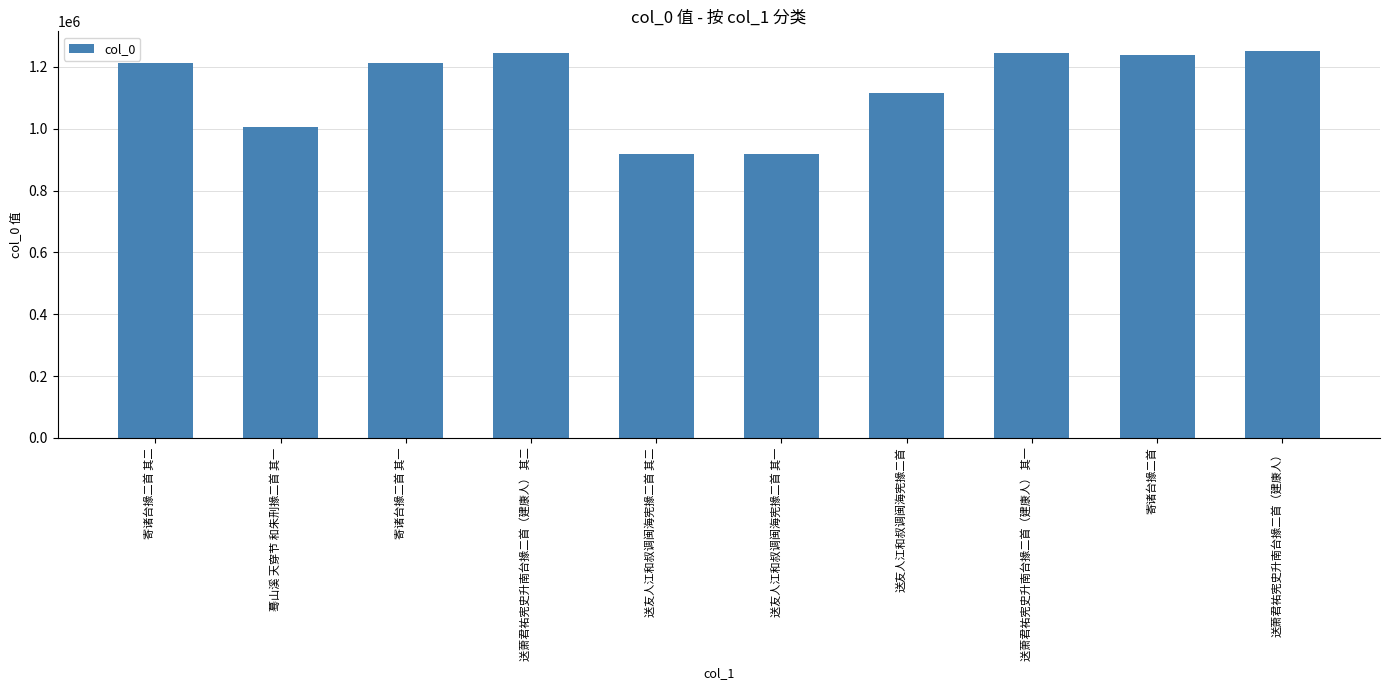

What position from the right is 送友人江和叔调闽海宪掾二首 其二?

6